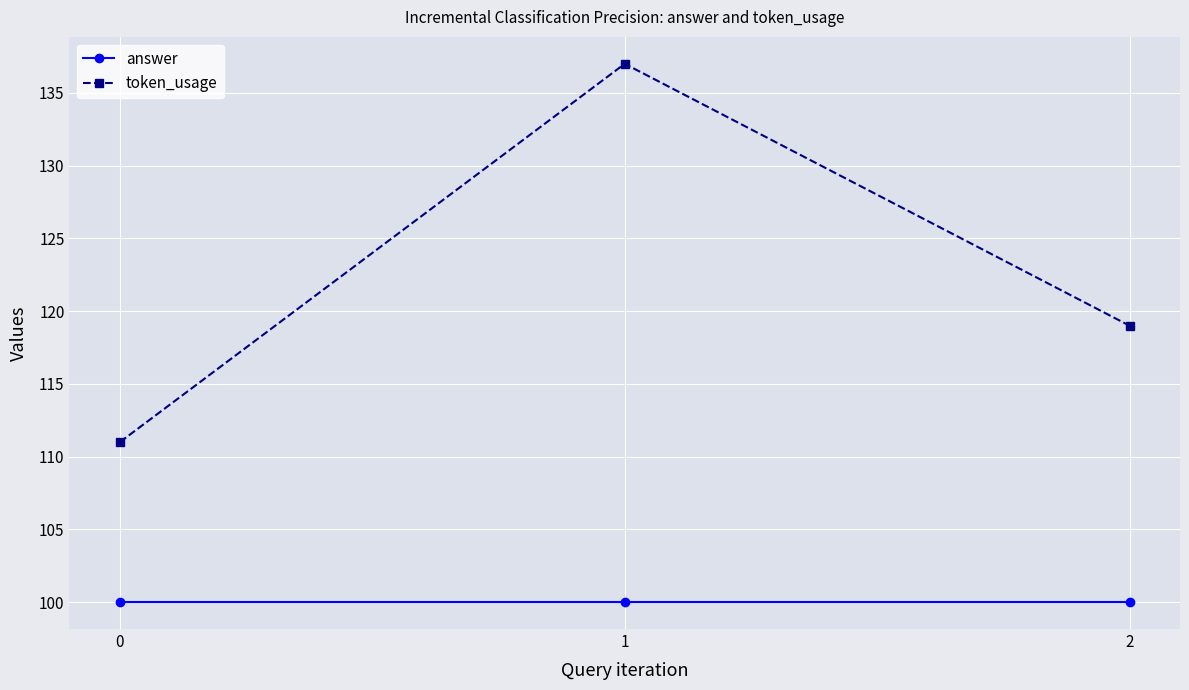

What is the total value across all series at 1?

237